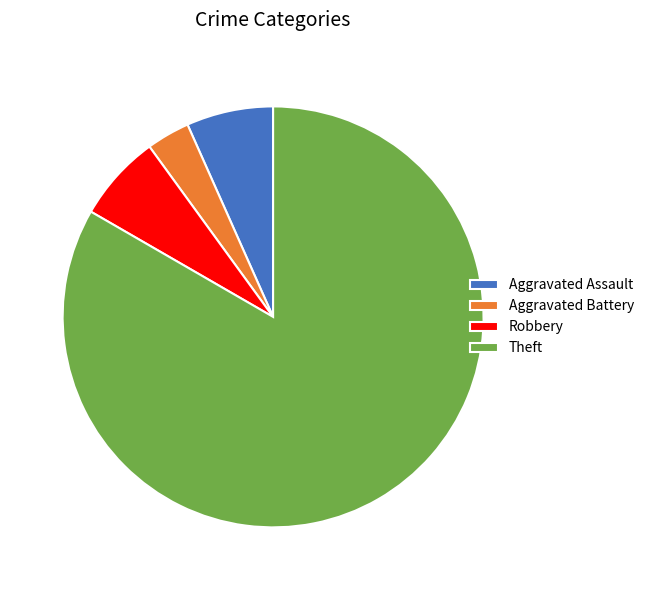

Does any single category account for the majority?

Yes